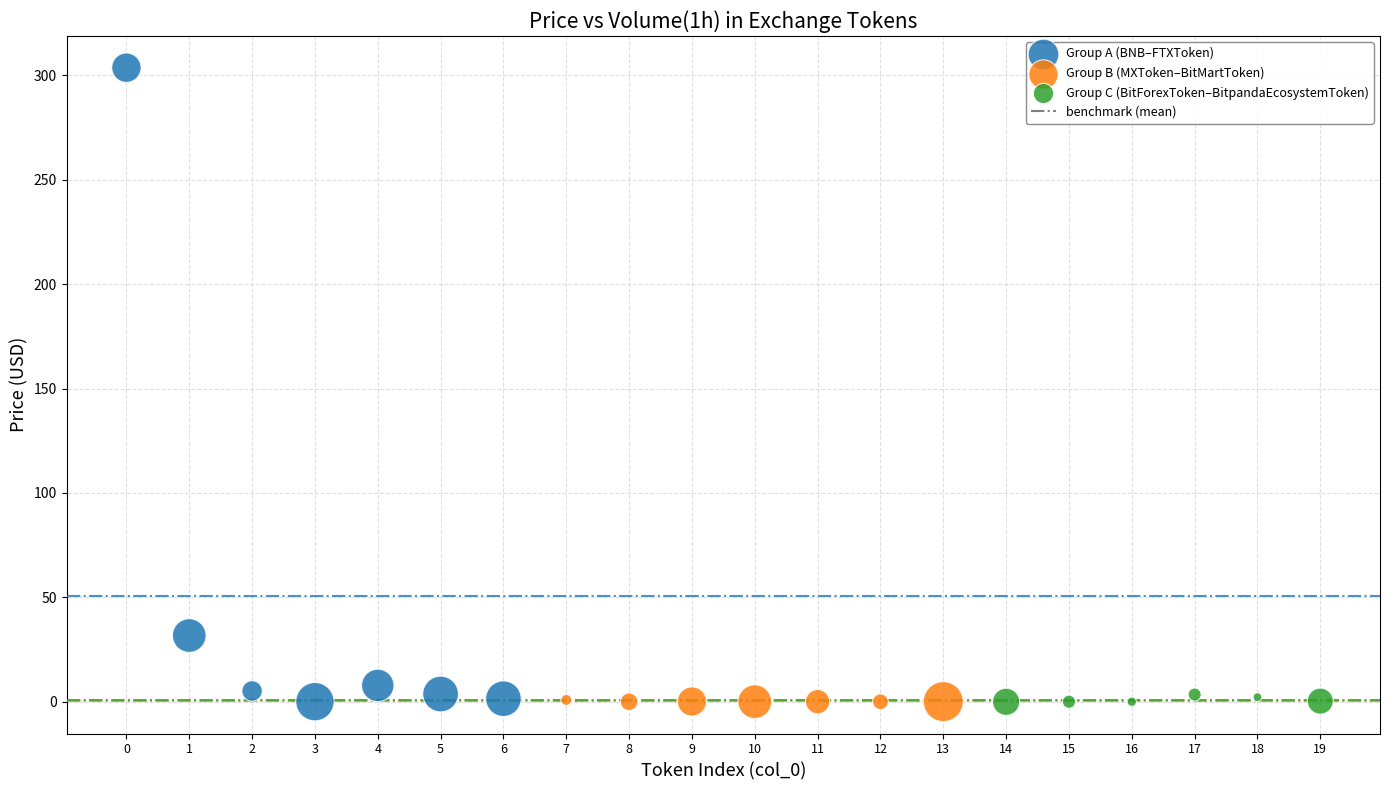

Which series contains the highest Y value?

Group A (BNB–FTXToken)